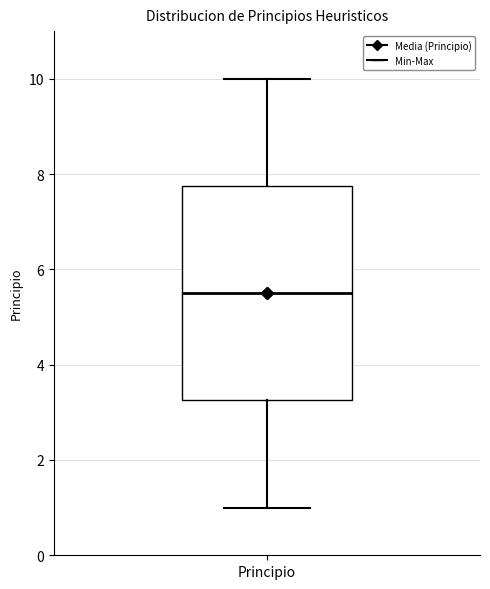

Read this box plot against the y-axis: the position of the median line, the range covered by the box, and the ends of both whiskers. The values are not printed on the chart, so give them approximately, as read against the axis.

median 5.6, box 3.2 to 7.8, whiskers 1.0 to 10.0